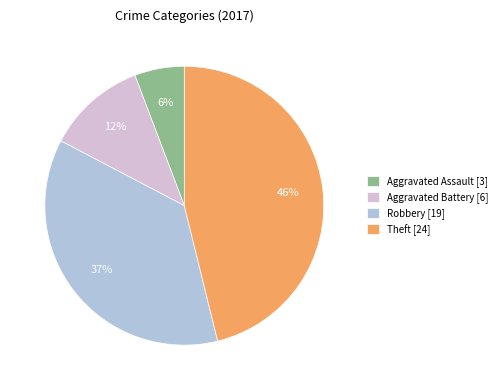

Combined, do Robbery and Aggravated Battery account for over 50%?

No